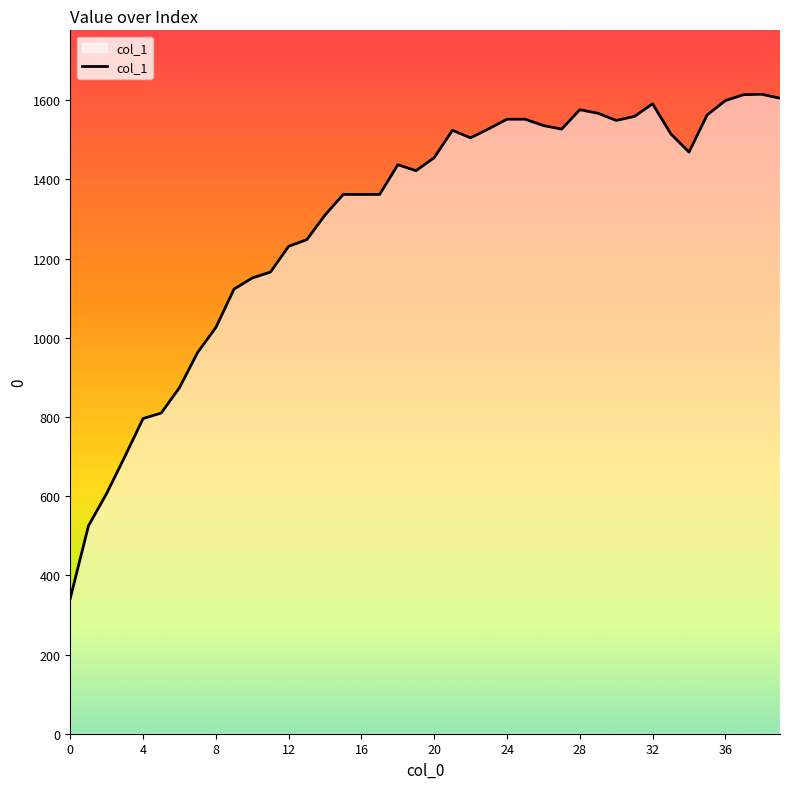

What is the difference between the maximum and minimum values?

1273